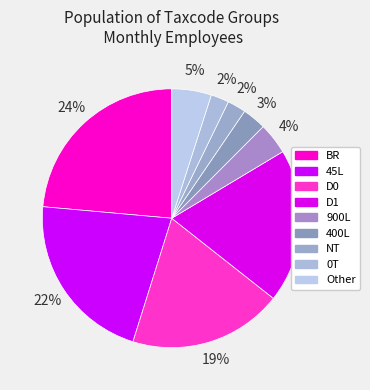

How many segments does this pie chart have?

9